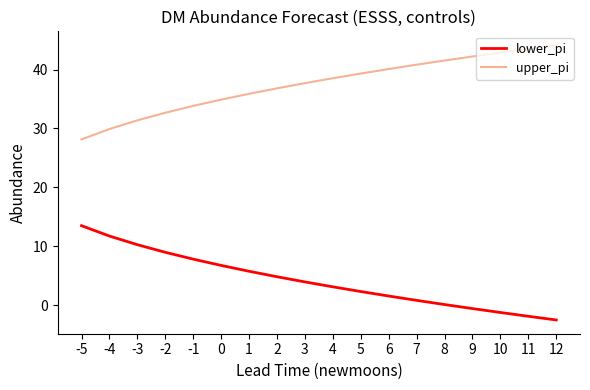

Rank the series by their average value, from lowest to highest.

lower_pi, upper_pi